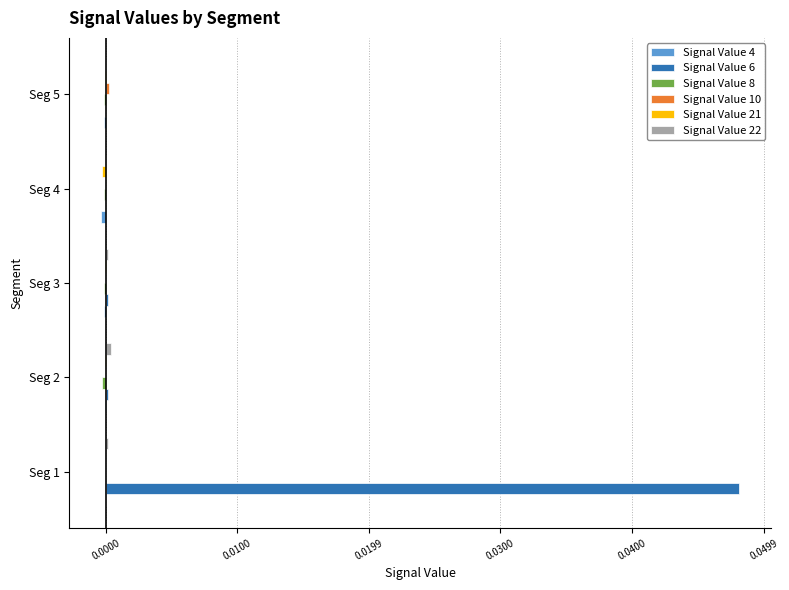

Is it true that Signal Value 6 equals 0.0 at Seg 4?

True